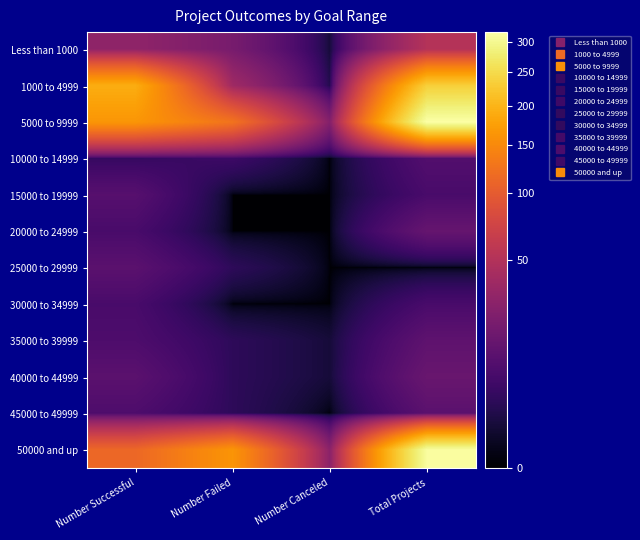

Reading left to right, extract all data points from this chart.

Less than 1000: Number Successful=30	Number Failed=20	Number Canceled=1	Total Projects=51
1000 to 4999: Number Successful=191	Number Failed=38	Number Canceled=2	Total Projects=234
5000 to 9999: Number Successful=164	Number Failed=126	Number Canceled=25	Total Projects=317
10000 to 14999: Number Successful=4	Number Failed=5	Number Canceled=0	Total Projects=9
15000 to 19999: Number Successful=10	Number Failed=0	Number Canceled=0	Total Projects=7
20000 to 24999: Number Successful=7	Number Failed=0	Number Canceled=0	Total Projects=14
25000 to 29999: Number Successful=11	Number Failed=3	Number Canceled=0	Total Projects=0
30000 to 34999: Number Successful=7	Number Failed=0	Number Canceled=0	Total Projects=7
35000 to 39999: Number Successful=8	Number Failed=3	Number Canceled=1	Total Projects=12
40000 to 44999: Number Successful=11	Number Failed=3	Number Canceled=1	Total Projects=15
45000 to 49999: Number Successful=8	Number Failed=3	Number Canceled=0	Total Projects=11
50000 and up: Number Successful=113	Number Failed=163	Number Canceled=28	Total Projects=311